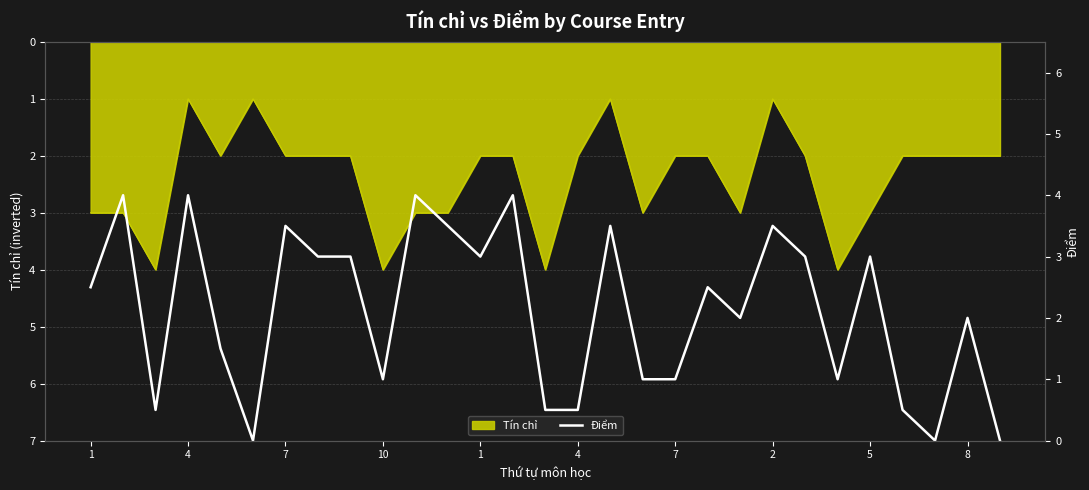

What is the difference between the values at 4 and 4?

4.0